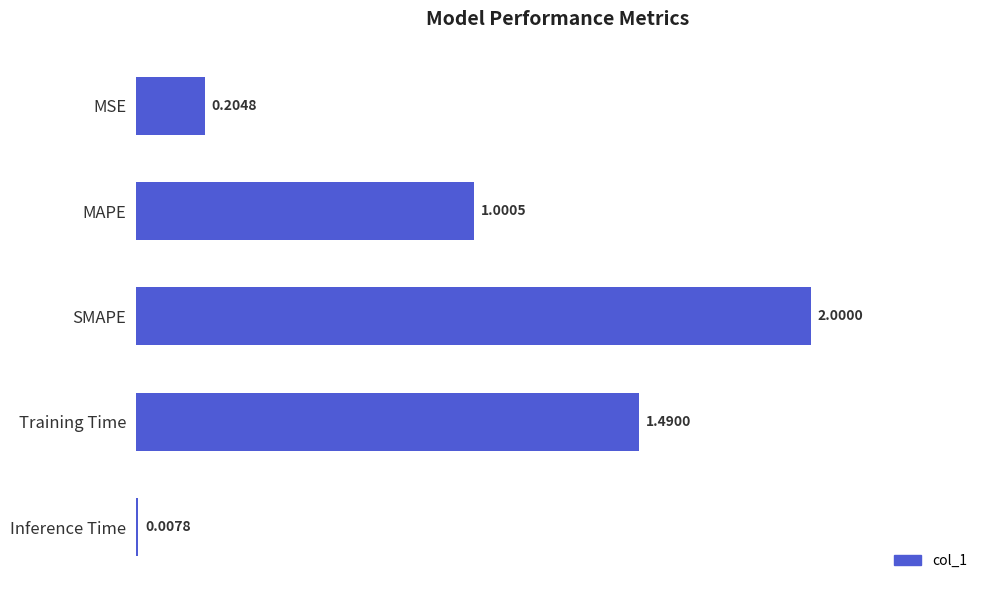

At which label is the value closest to 1?

MAPE